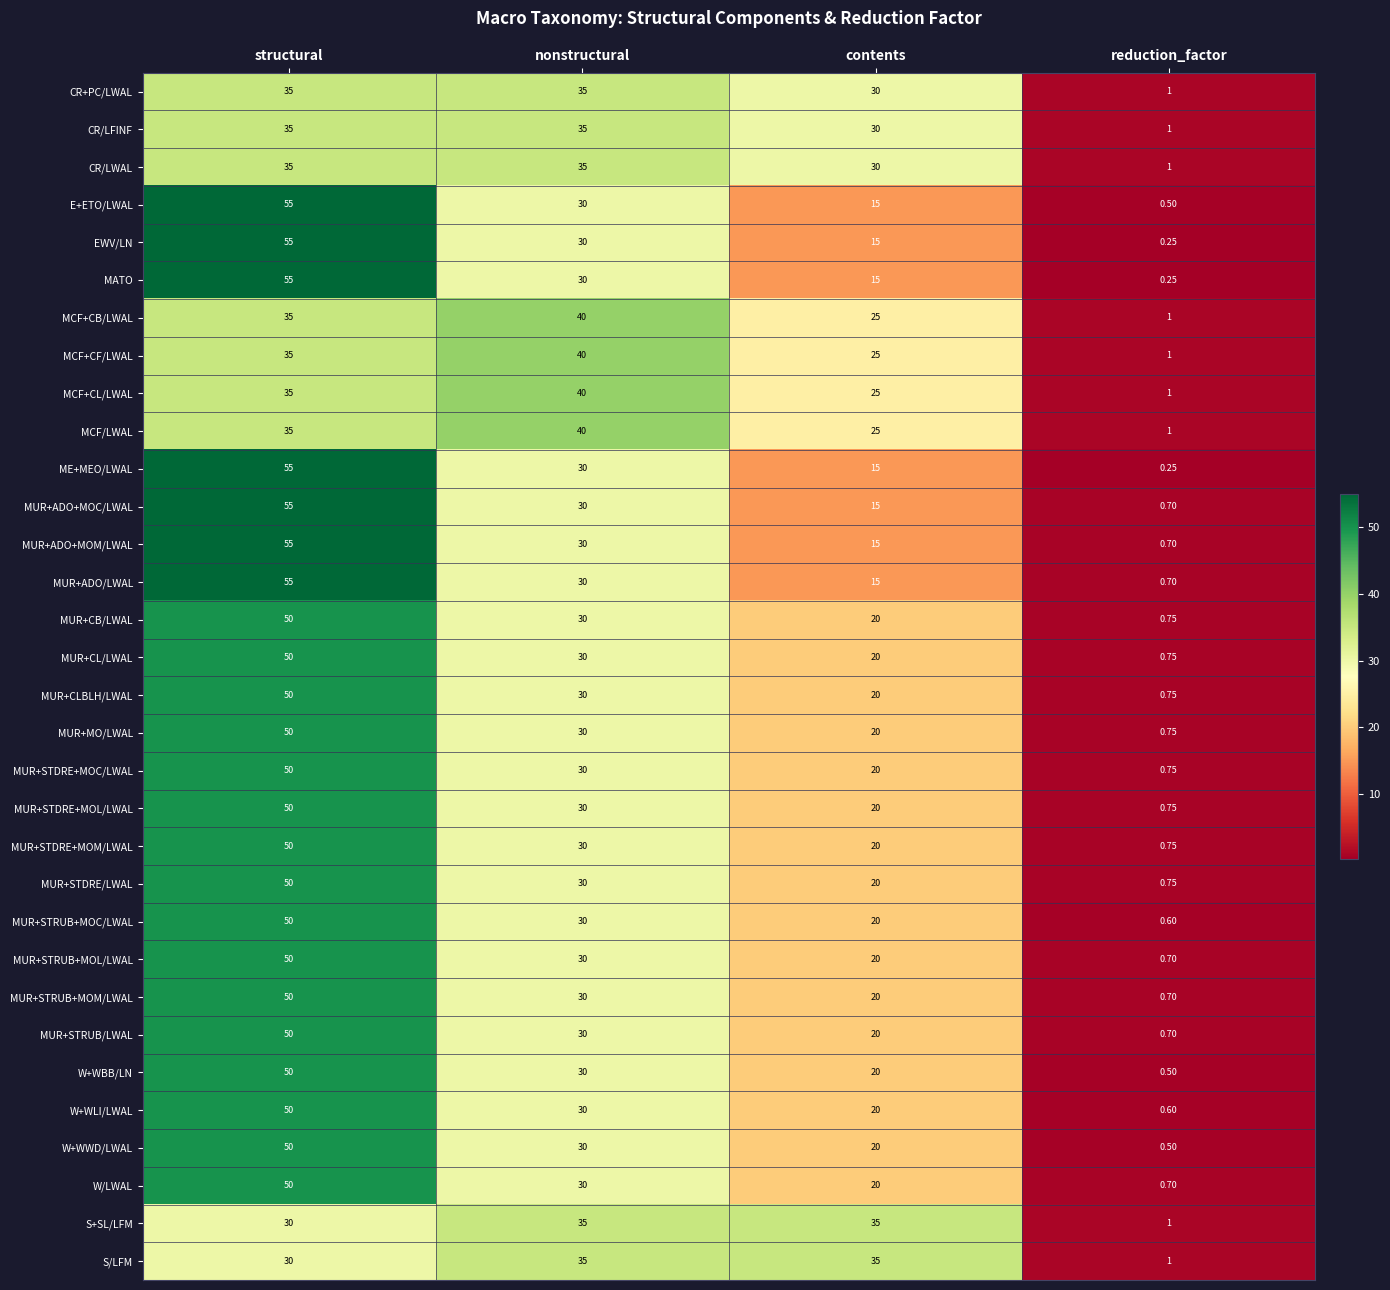

Rank the categories by MCF+CL/LWAL value from lowest to highest.

reduction_factor, contents, structural, nonstructural